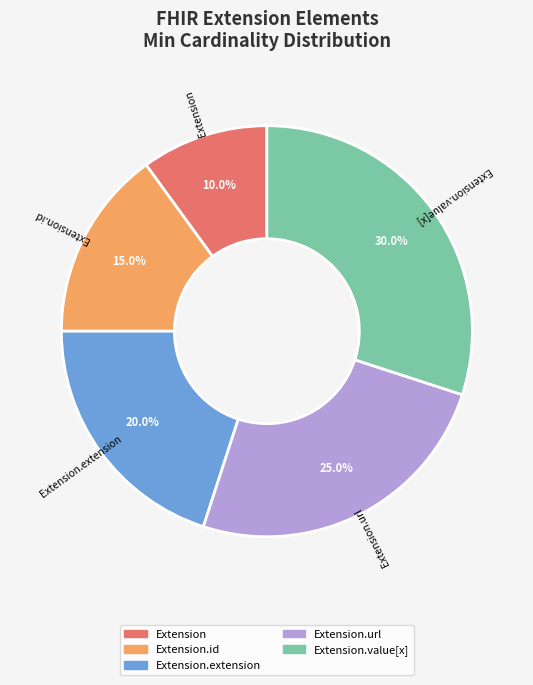

Is Extension.url the majority of the pie?

No